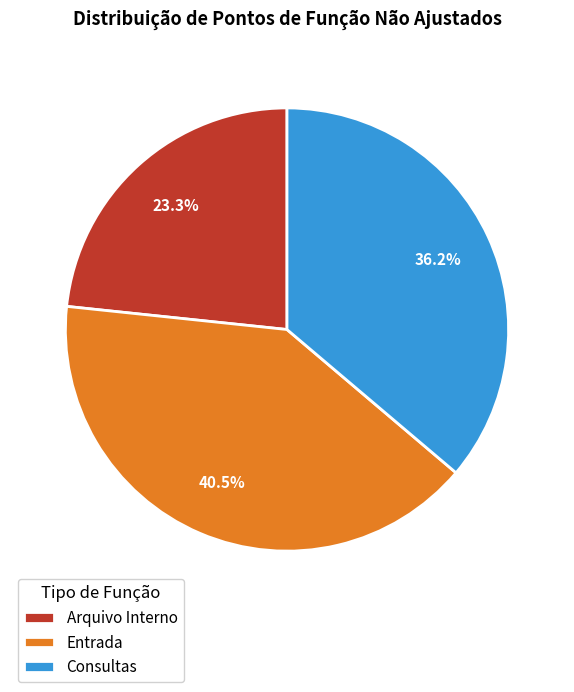

Which category has the biggest portion of the pie?

Entrada